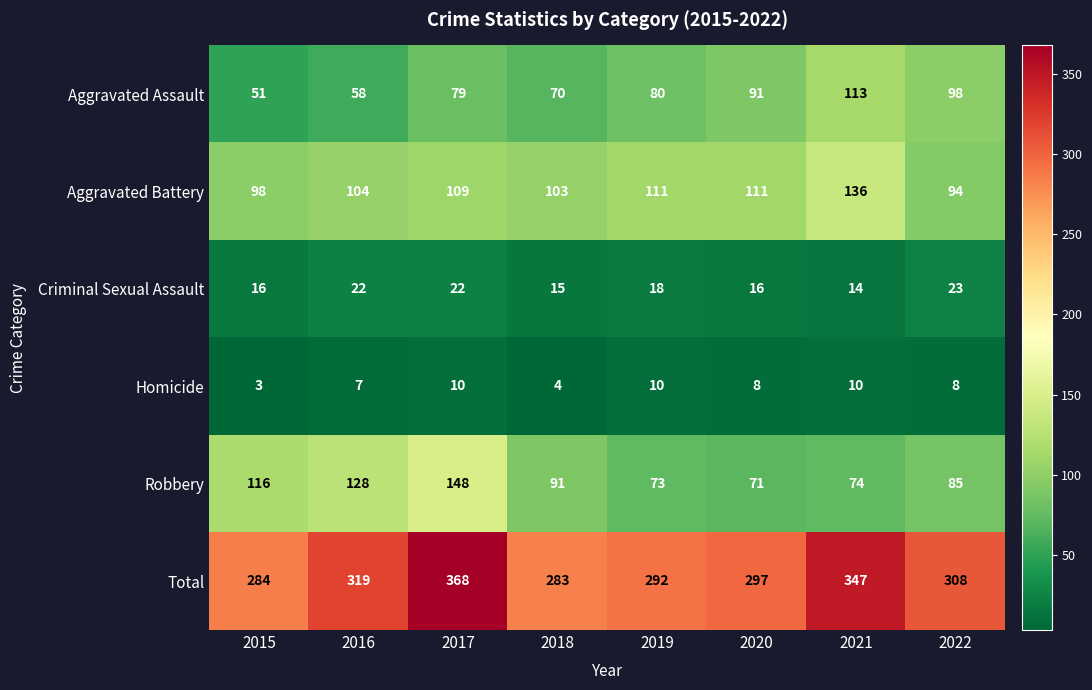

What is the sum of all Total values?

2498